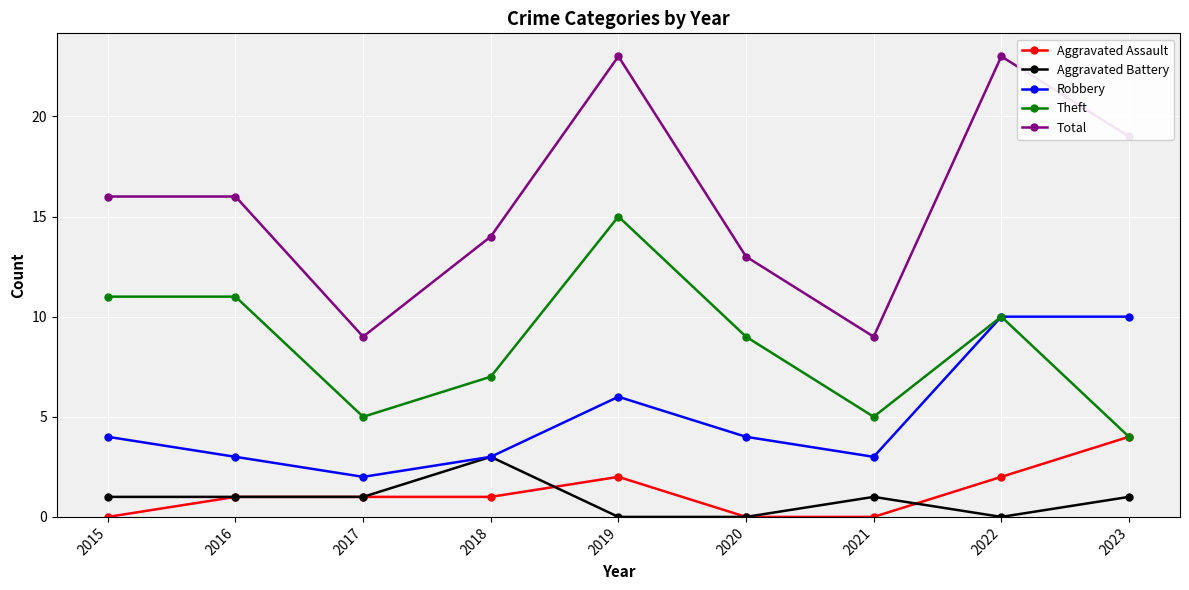

What is the difference between the Aggravated Battery values at 2020 and 2016?

1